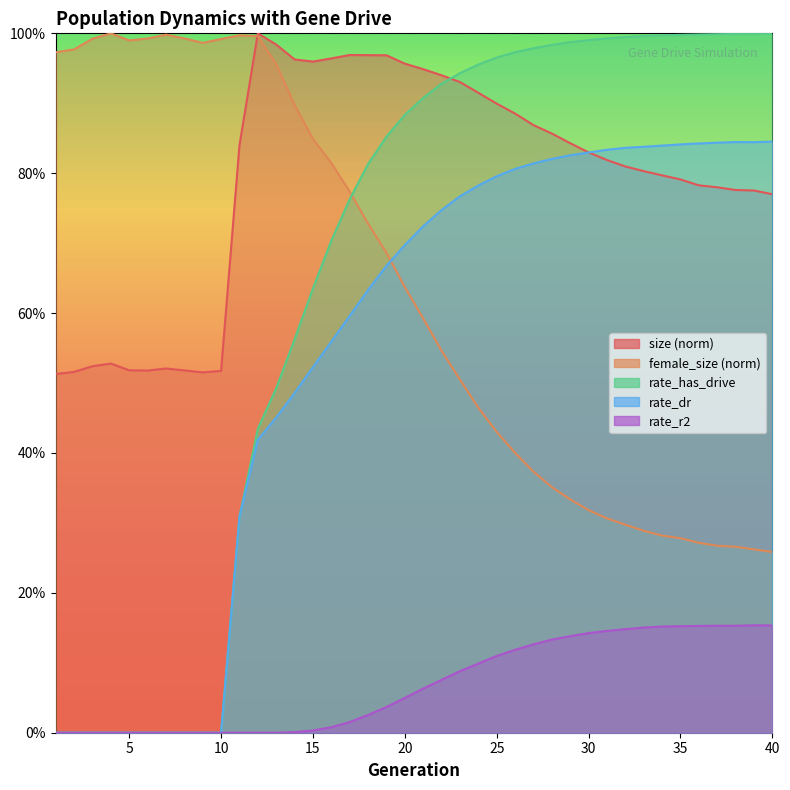

True or false: rate_dr has a value of 0.3 at 23.

False